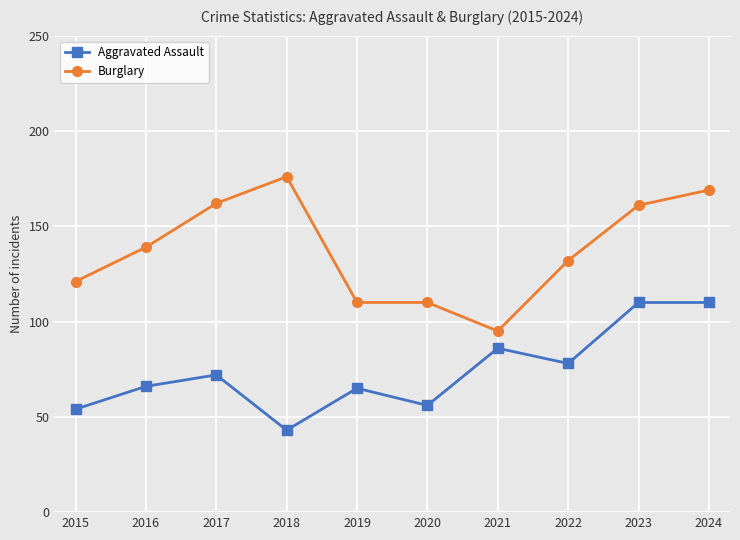

What is the spread (max minus min) of values at 2018?

133